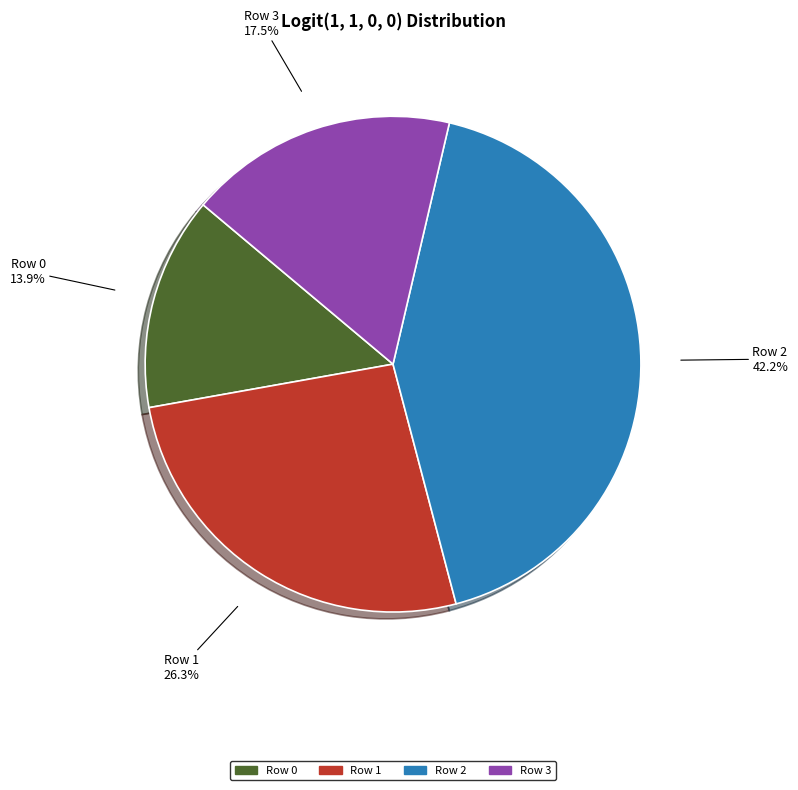

Is there any slice that represents more than half of the pie?

No